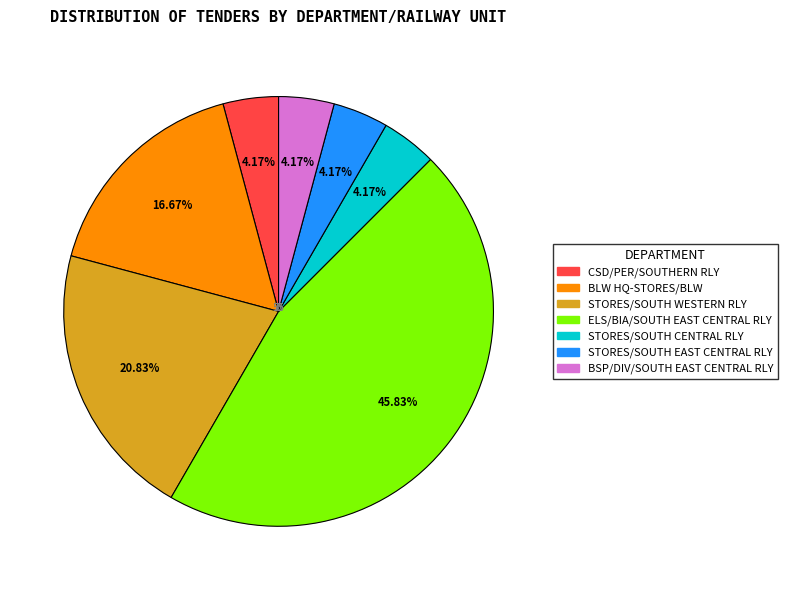

What is the ratio of the value at ELS/BIA/SOUTH EAST CENTRAL RLY to the value at CSD/PER/SOUTHERN RLY?

11.0